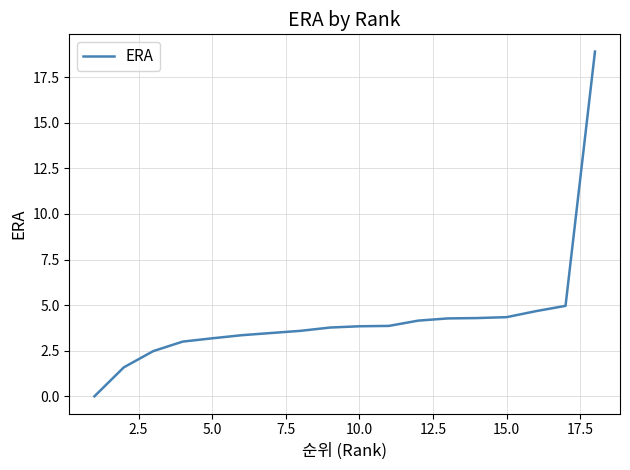

What is the difference between the maximum and minimum values?

18.9